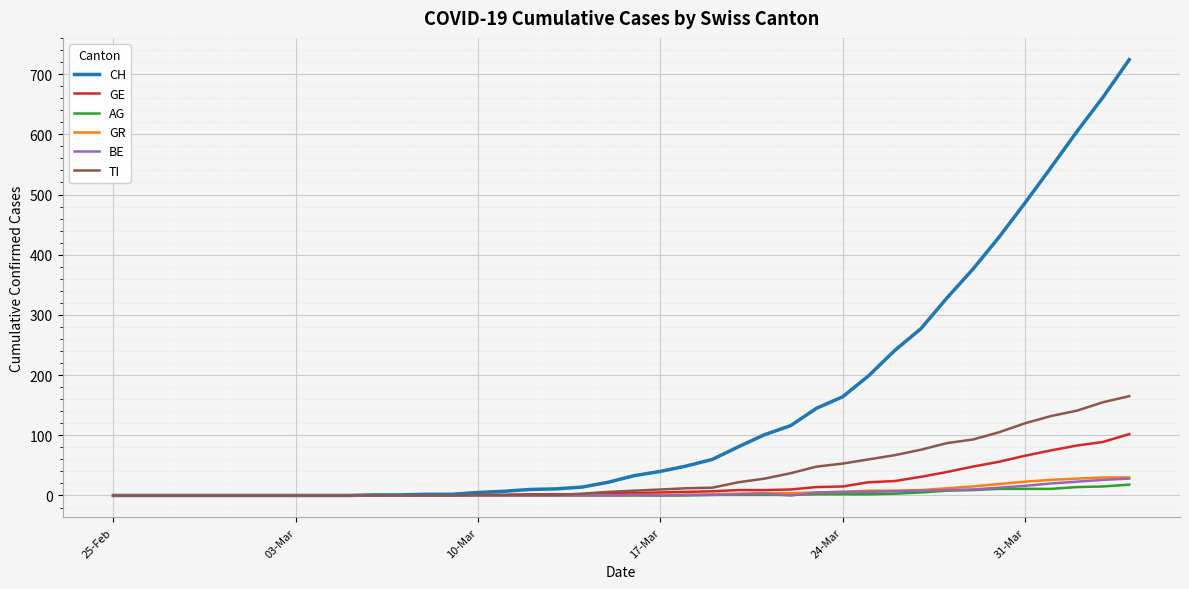

What is the greatest value displayed?

724